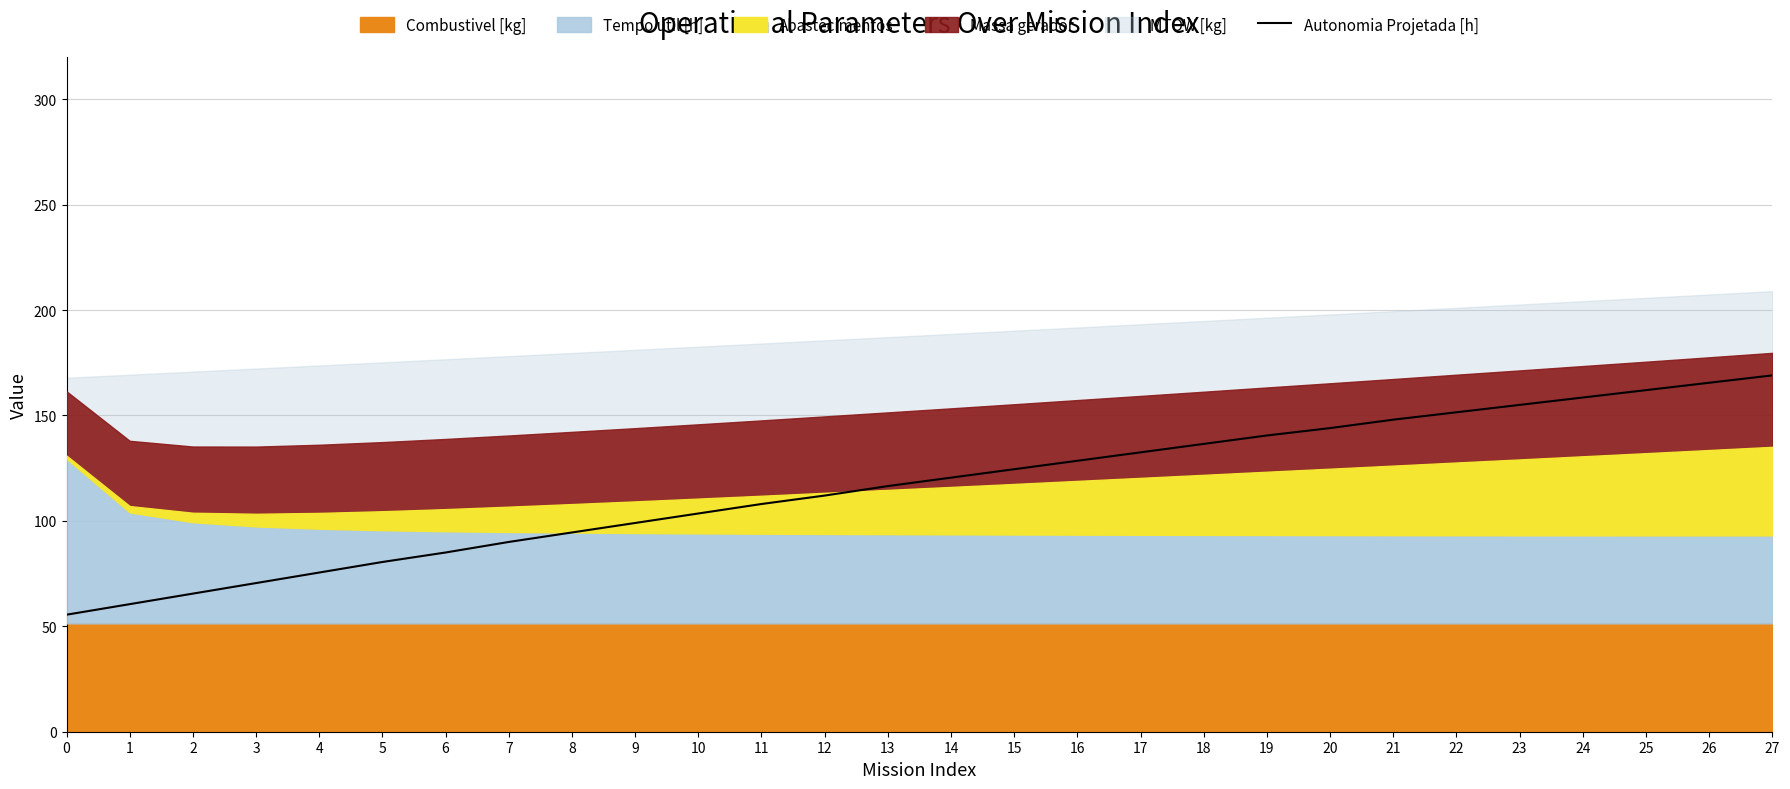

True or false: Autonomia Projetada [h] has a value of 225.0 at 17.

False